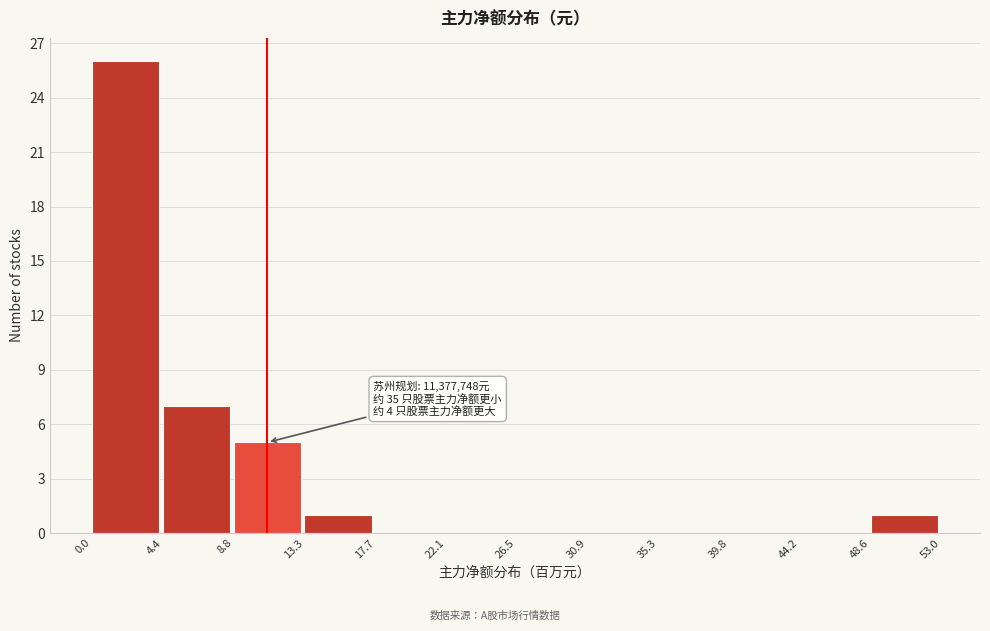

Over which range of the x-axis is the bar tallest?

0.0 to 4.4